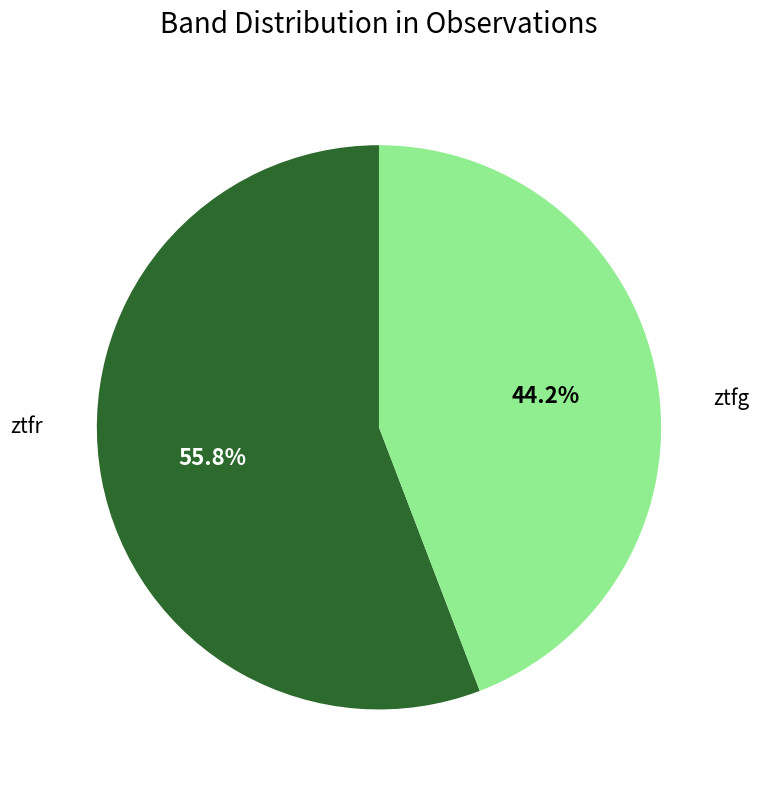

Is there a majority slice in this chart?

Yes